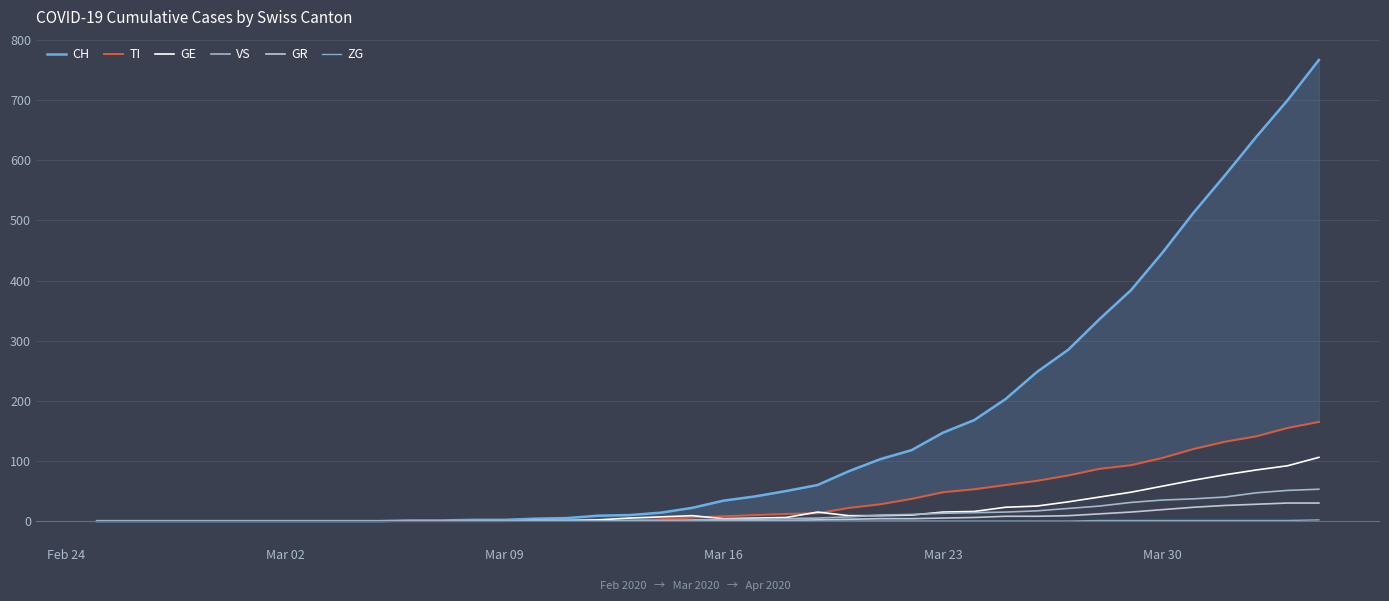

True or false: GR and CH intersect in this chart.

False